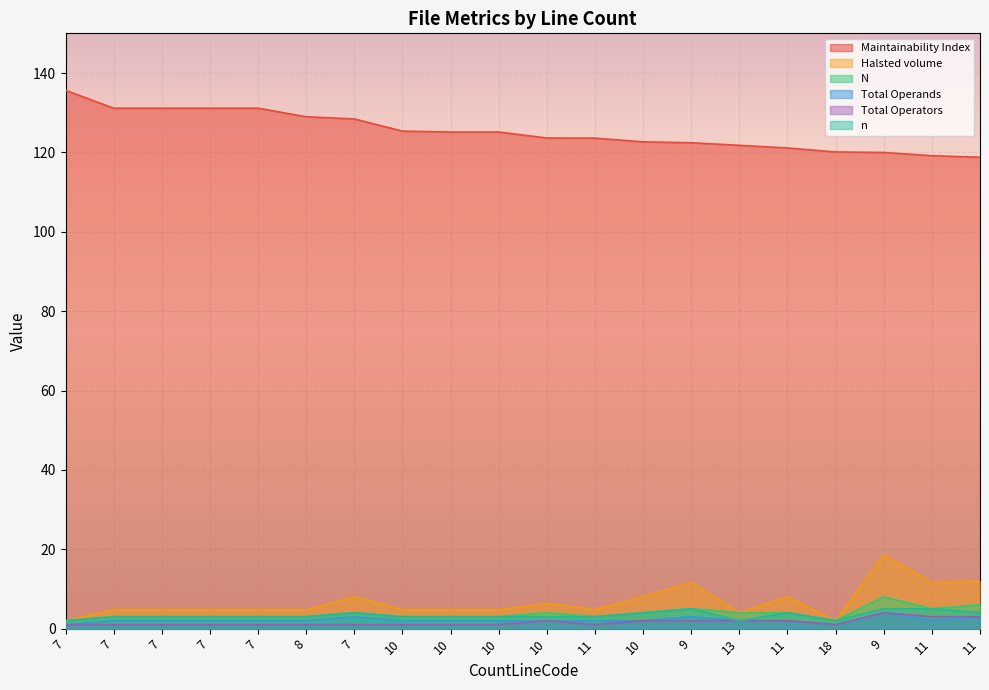

At which label does N first exceed 3?

7